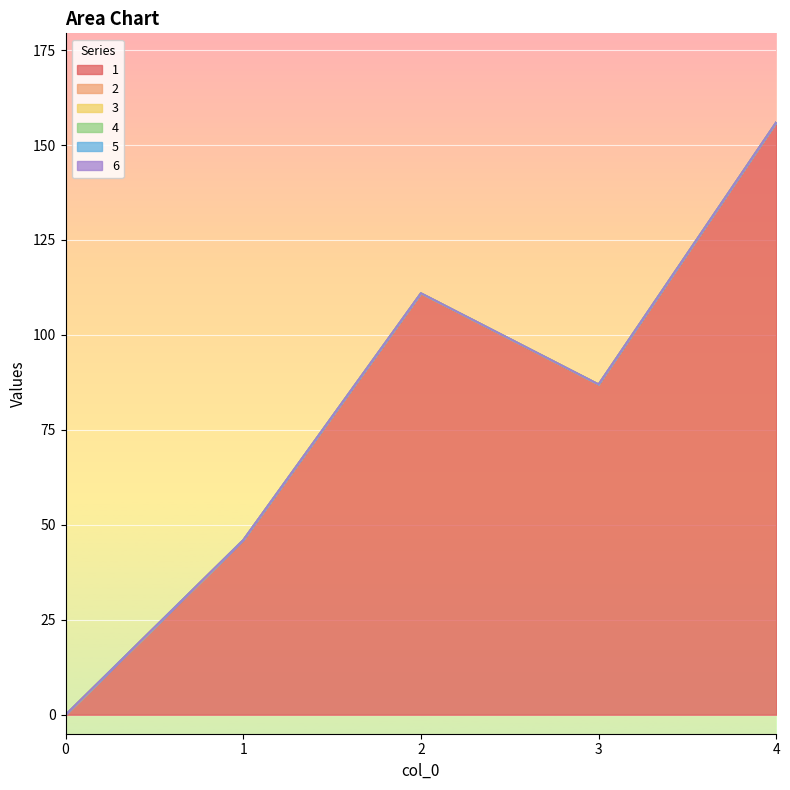

What is the total value across all series at 1?

46